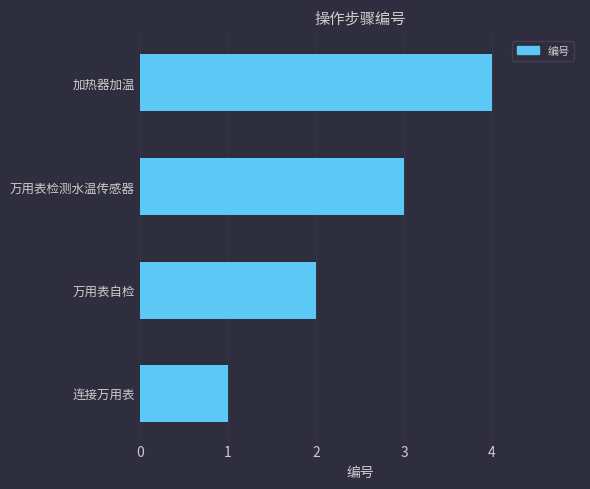

What is the minimum value shown in the chart?

1